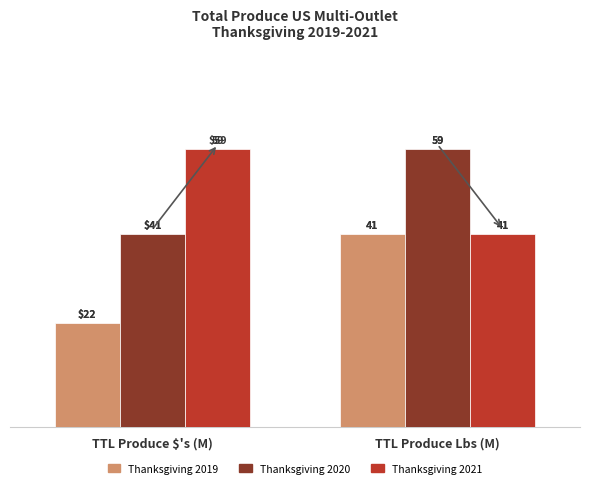

Is it true that Thanksgiving 2019 equals 22 at TTL Produce $'s (M)?

True